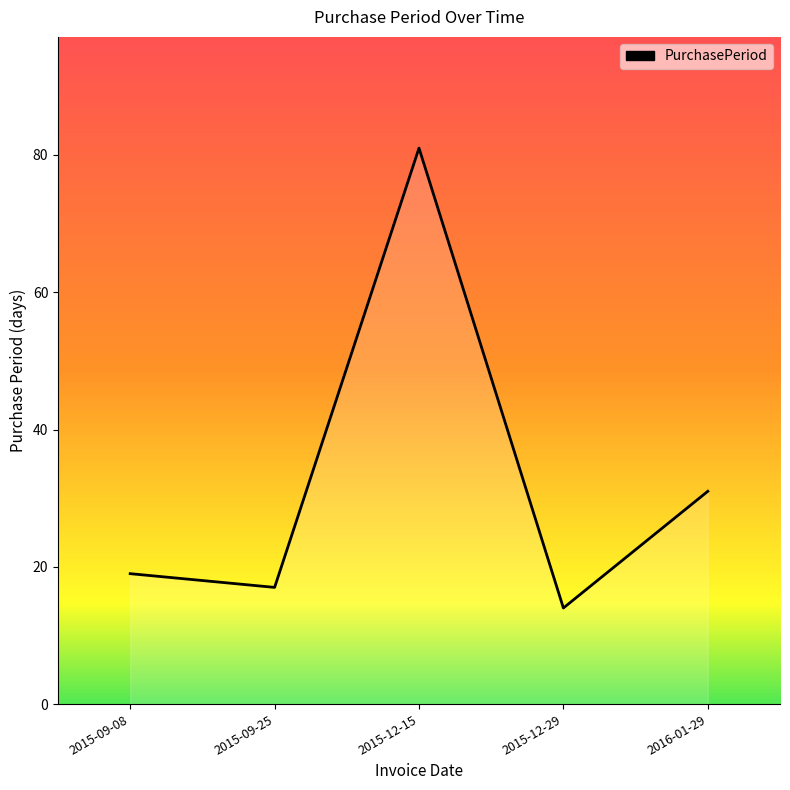

Is it true that the value at 2015-12-29 is 14?

True